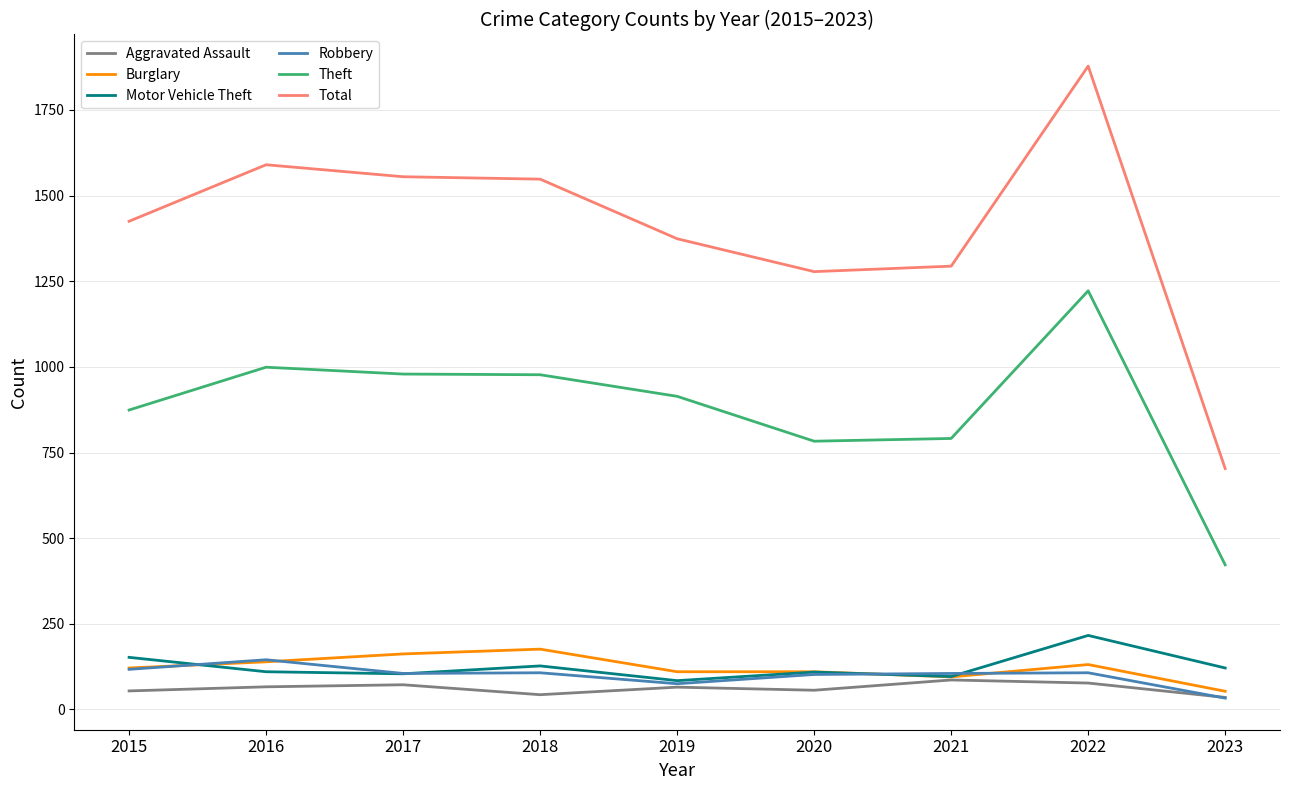

How many distinct data groups are displayed?

6